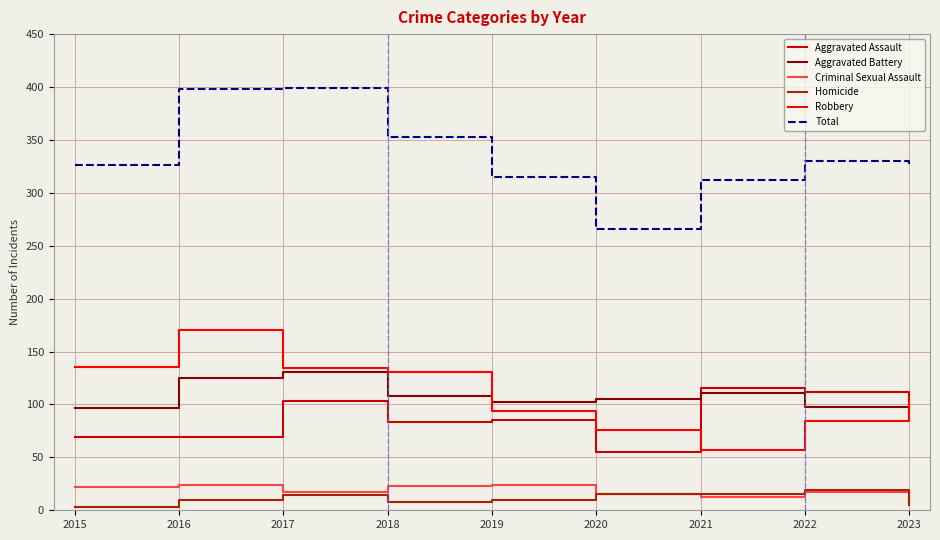

True or false: Criminal Sexual Assault has a value of 22 at 2015.

True